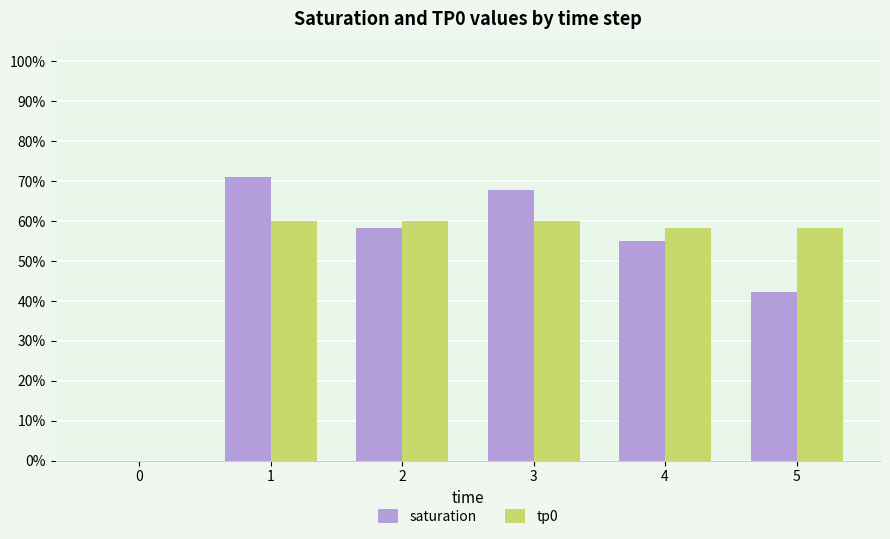

What are all the series names shown in the legend?

saturation, tp0